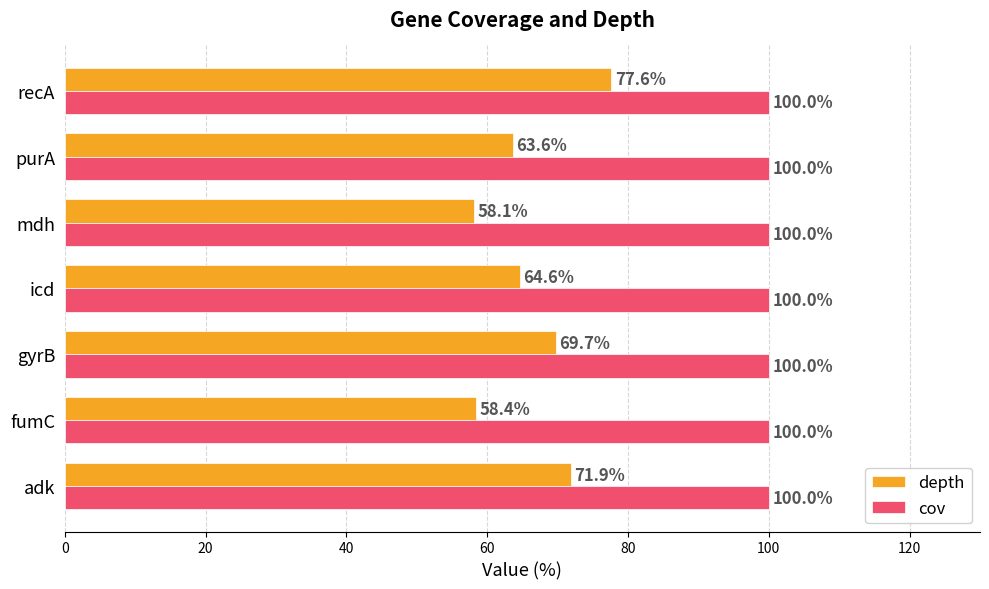

Between purA and recA, which series saw the biggest shift?

depth